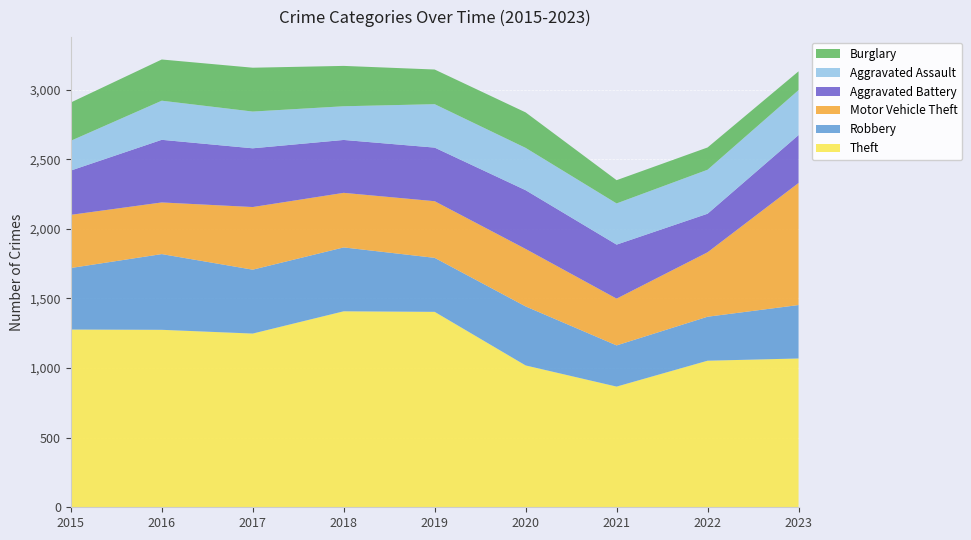

Reading left to right, list all the values displayed in this chart.

Theft: 2015=1277	2016=1275	2017=1248	2018=1408	2019=1404	2020=1019	2021=867	2022=1053	2023=1069
Robbery: 2015=442	2016=544	2017=459	2018=459	2019=388	2020=424	2021=296	2022=316	2023=384
Motor Vehicle Theft: 2015=382	2016=371	2017=450	2018=392	2019=407	2020=413	2021=336	2022=463	2023=877
Aggravated Battery: 2015=318	2016=450	2017=422	2018=380	2019=385	2020=422	2021=388	2022=277	2023=344
Aggravated Assault: 2015=214	2016=281	2017=264	2018=242	2019=312	2020=304	2021=296	2022=316	2023=323
Burglary: 2015=275	2016=296	2017=315	2018=290	2019=249	2020=255	2021=167	2022=160	2023=135